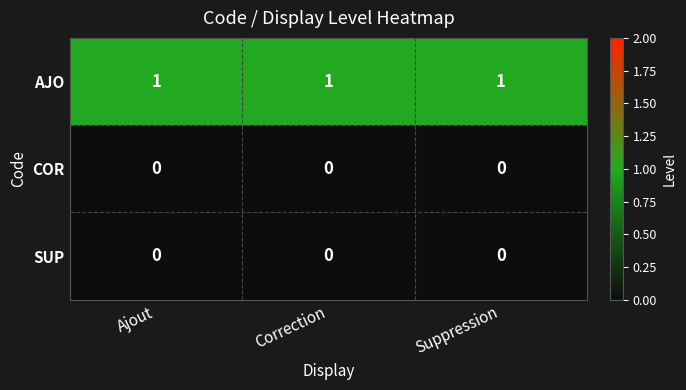

Which series has the largest total across all categories?

AJO